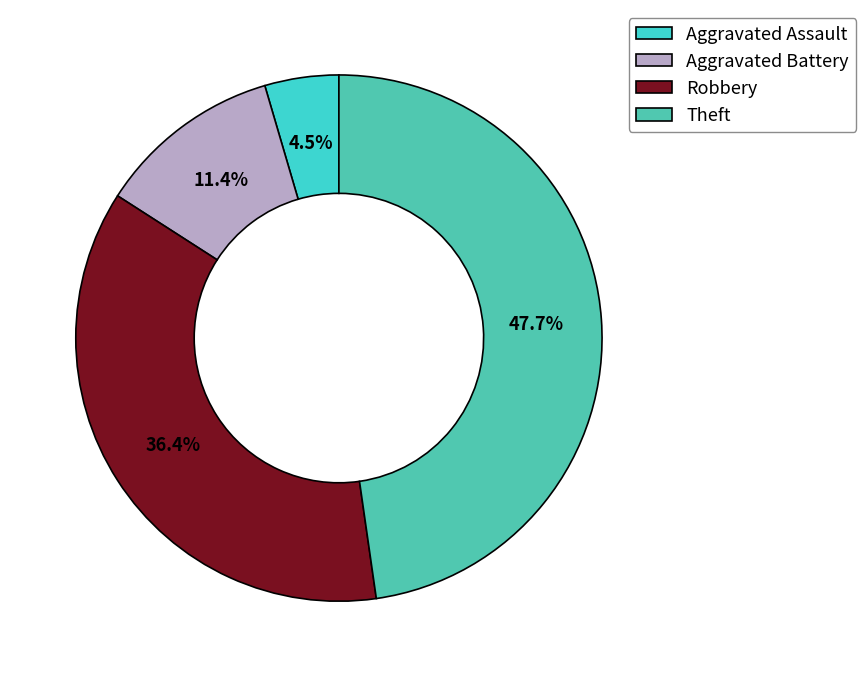

Count the number of slices in the pie.

4